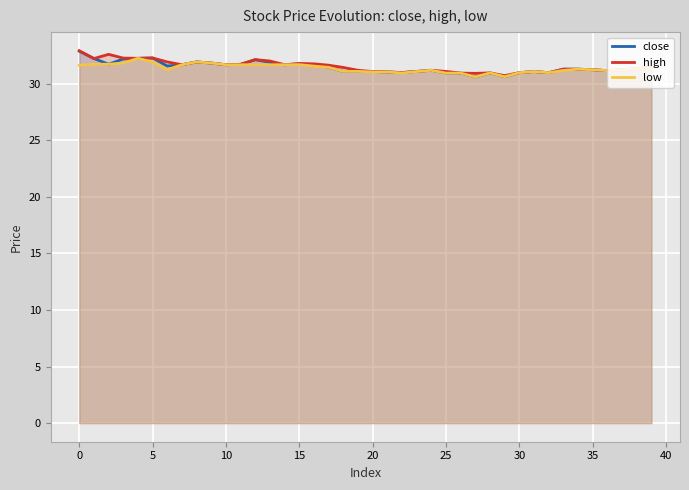

True or false: low and high cross at least once.

False